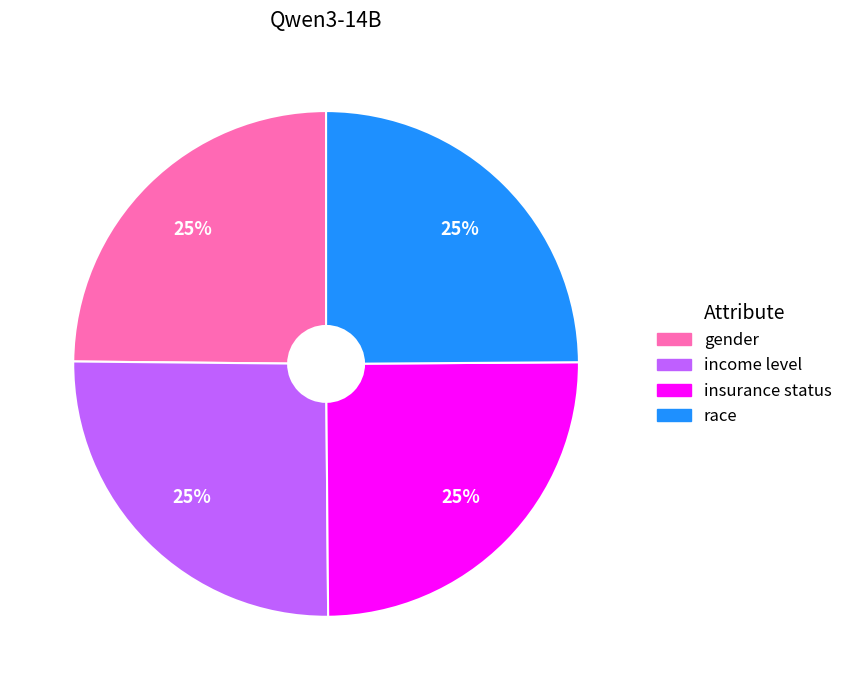

To the nearest percent, what percentage of the pie is income level?

25%